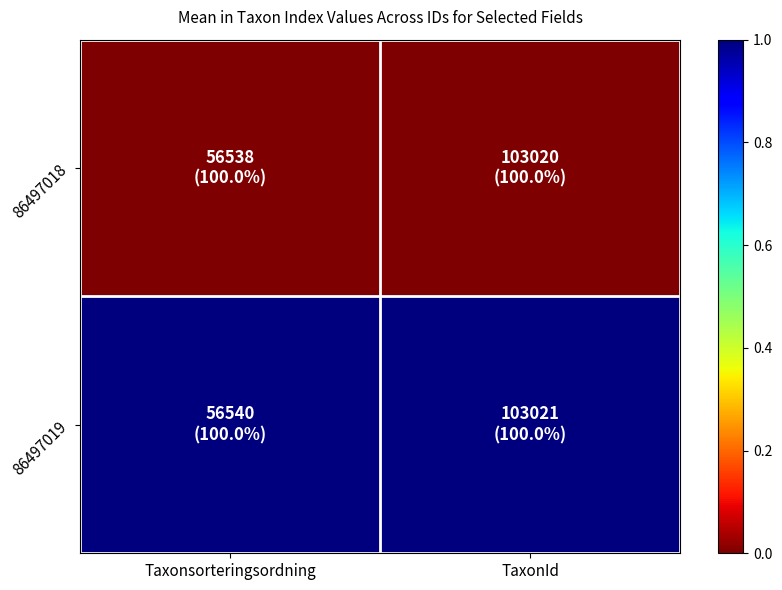

Reading left to right, list all the values displayed in this chart.

86497018: Taxonsorteringsordning=0	TaxonId=0
86497019: Taxonsorteringsordning=1	TaxonId=1